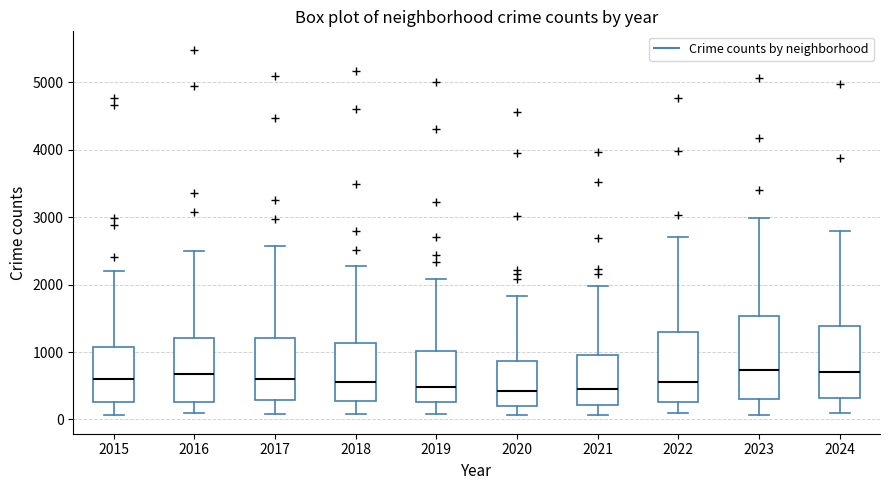

Which box is the tallest, from its lower edge to its upper edge?

2023